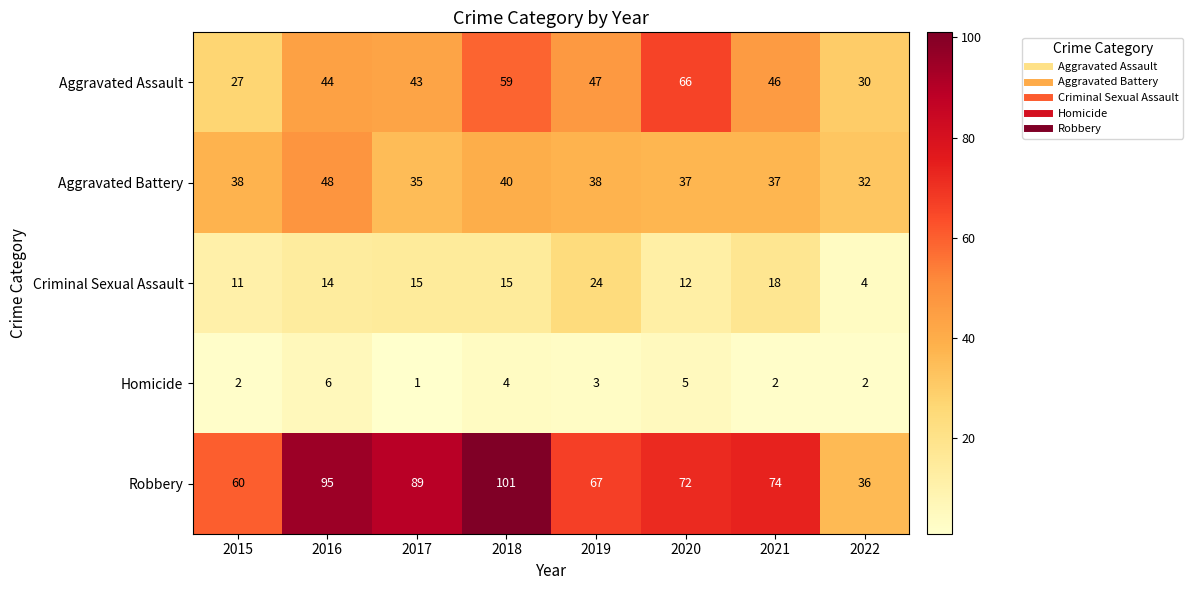

What is the spread (max minus min) of values at 2021?

72